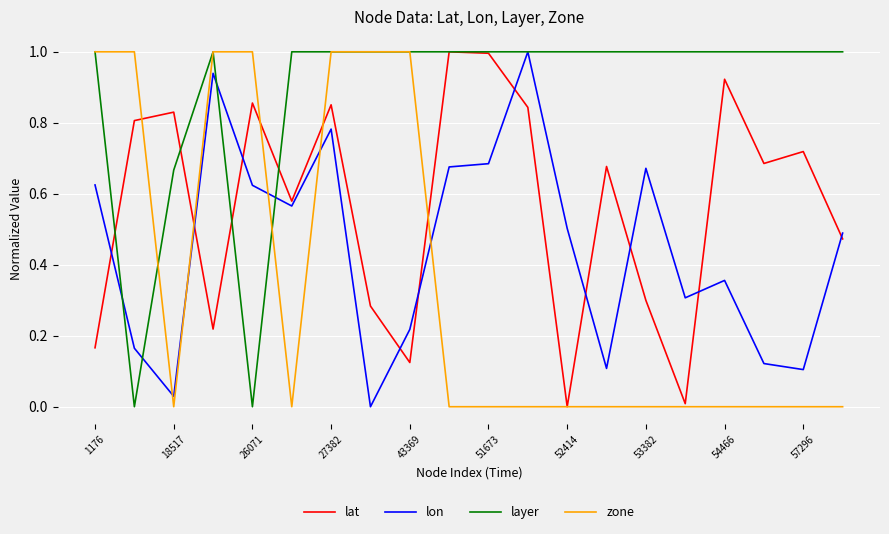

How many intersections are there between zone and lon?

5